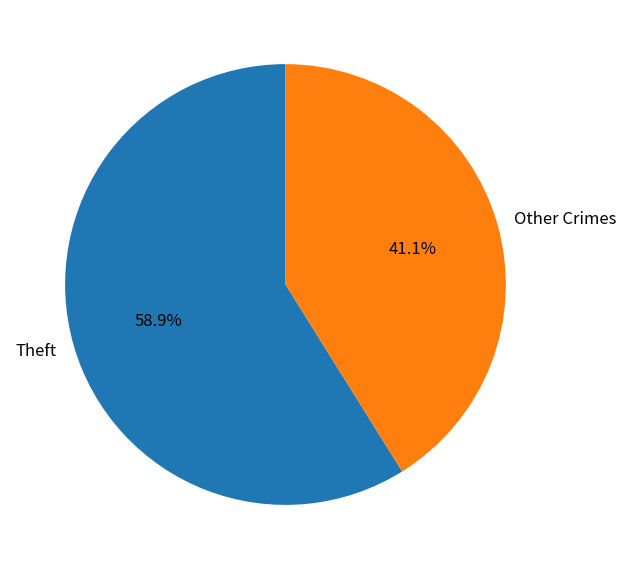

What is the largest slice in the pie chart?

Theft